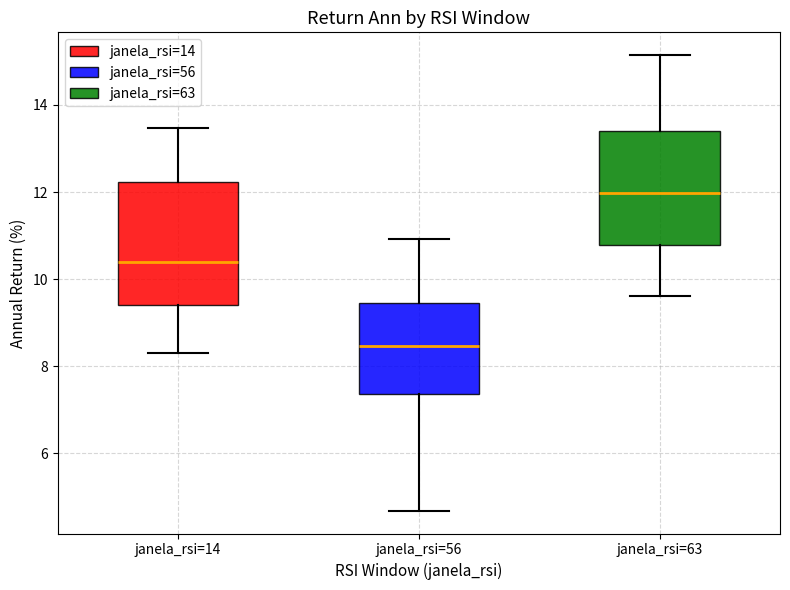

Which box's median line is the highest?

janela_rsi=63